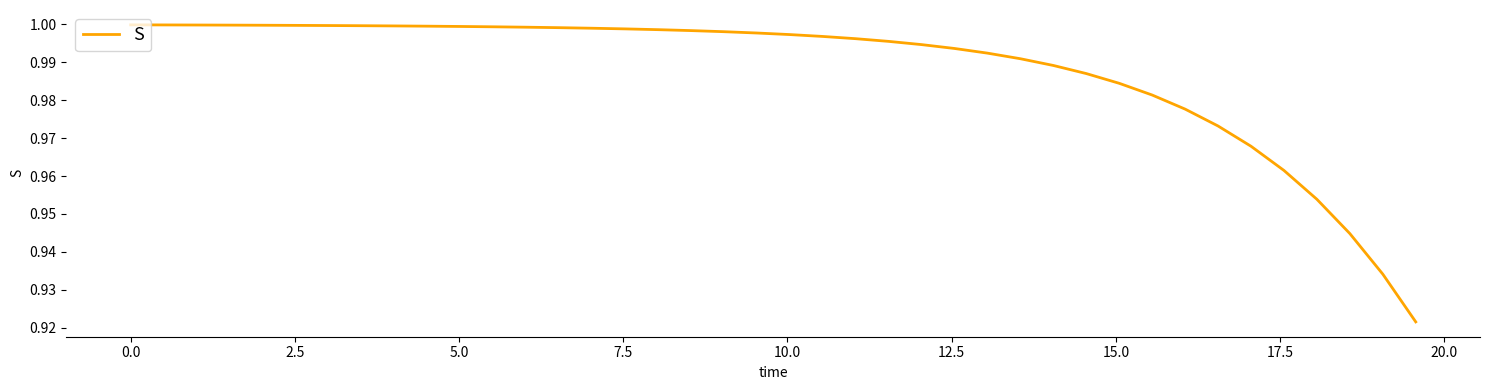

What is the greatest value displayed?

1.0